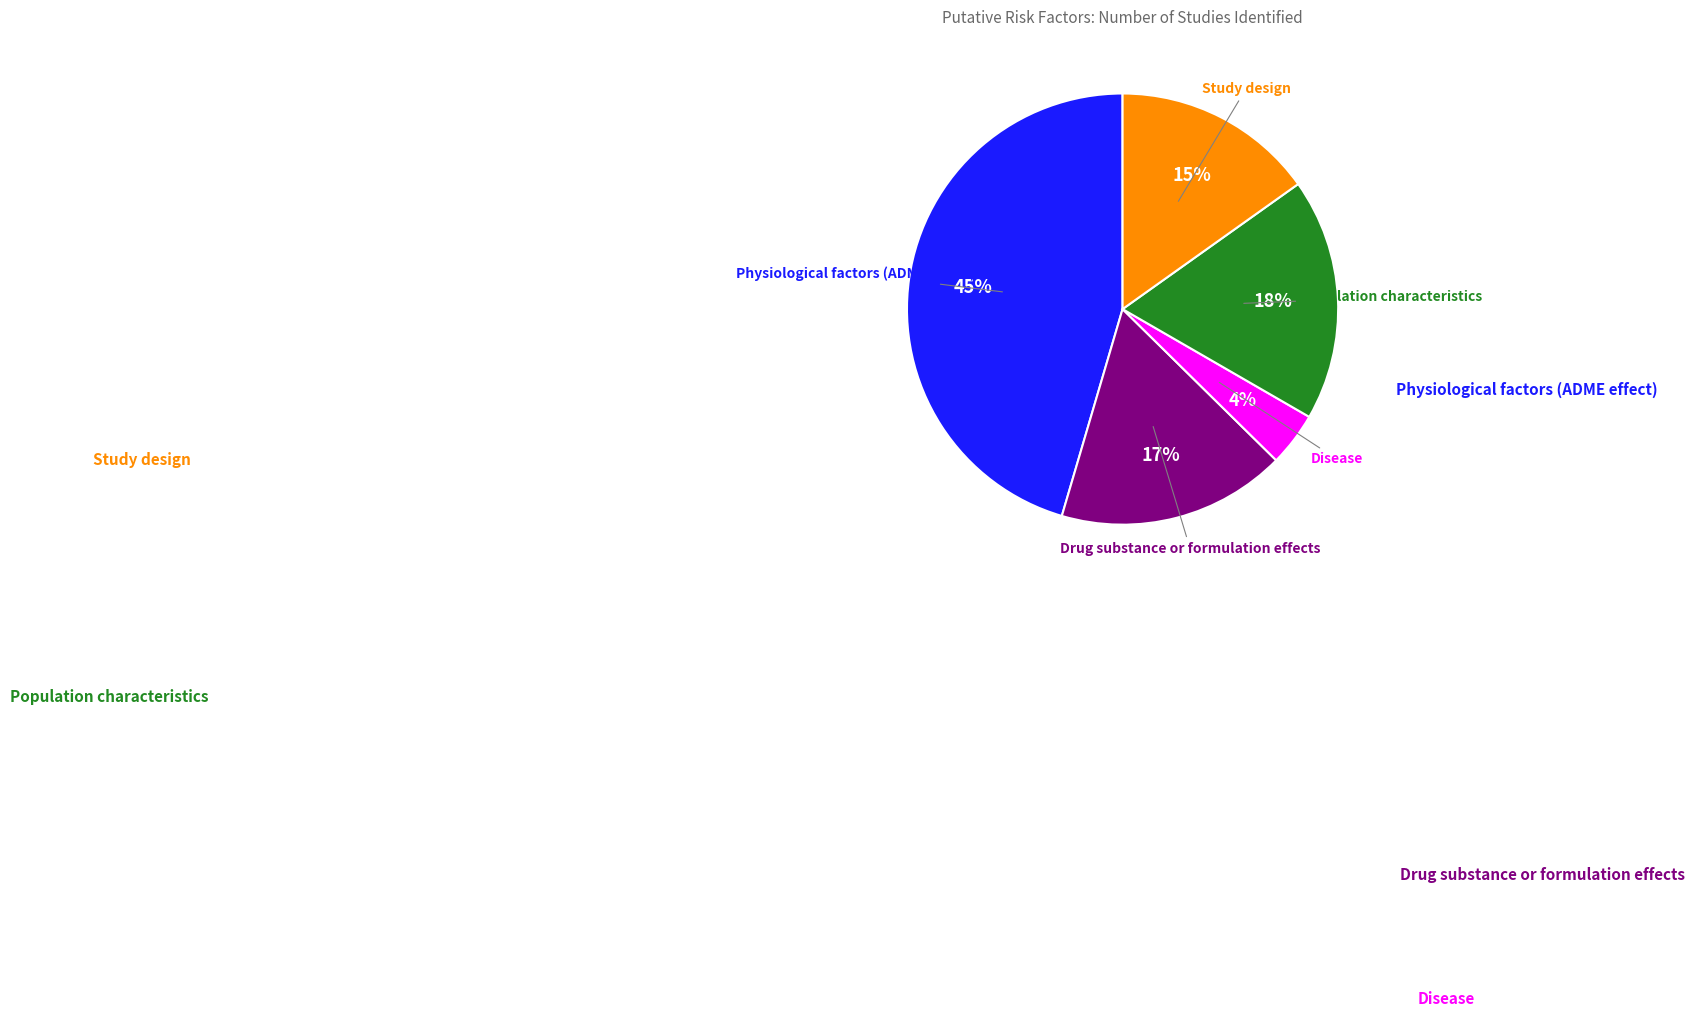

True or false: Population characteristics accounts for 31% of the total.

False